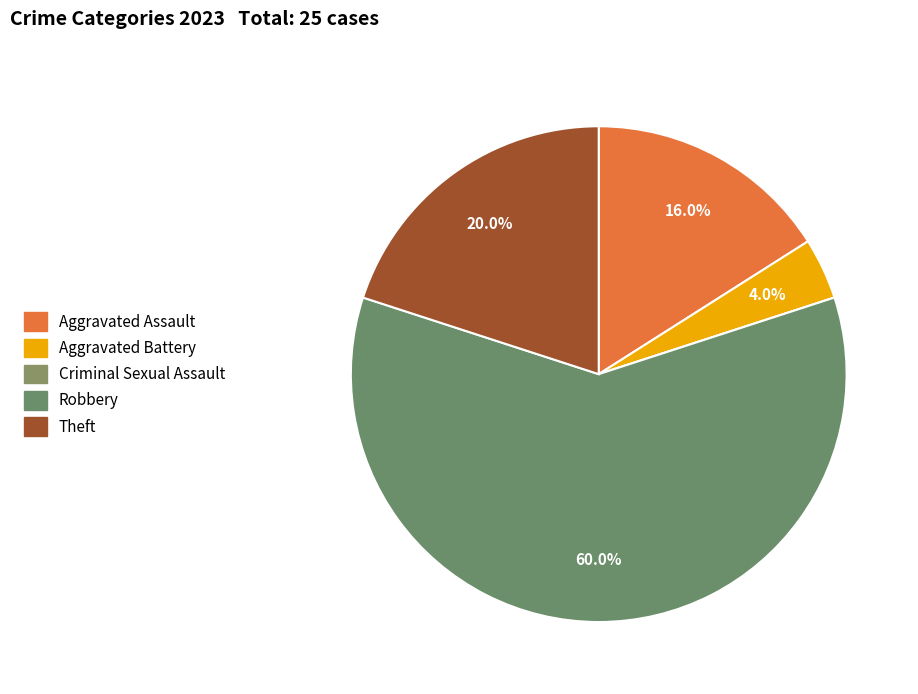

How much of the chart is everything except Robbery?

40.0%